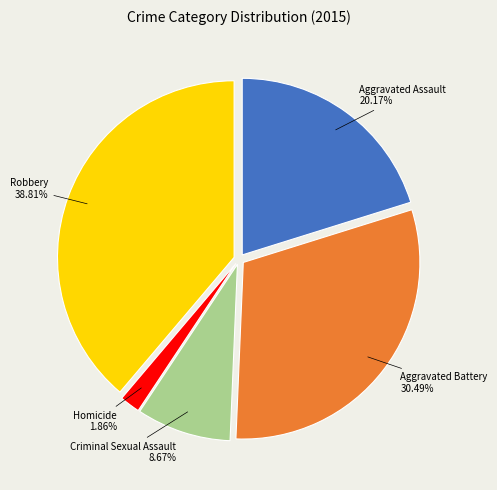

Is there any slice that represents more than half of the pie?

No